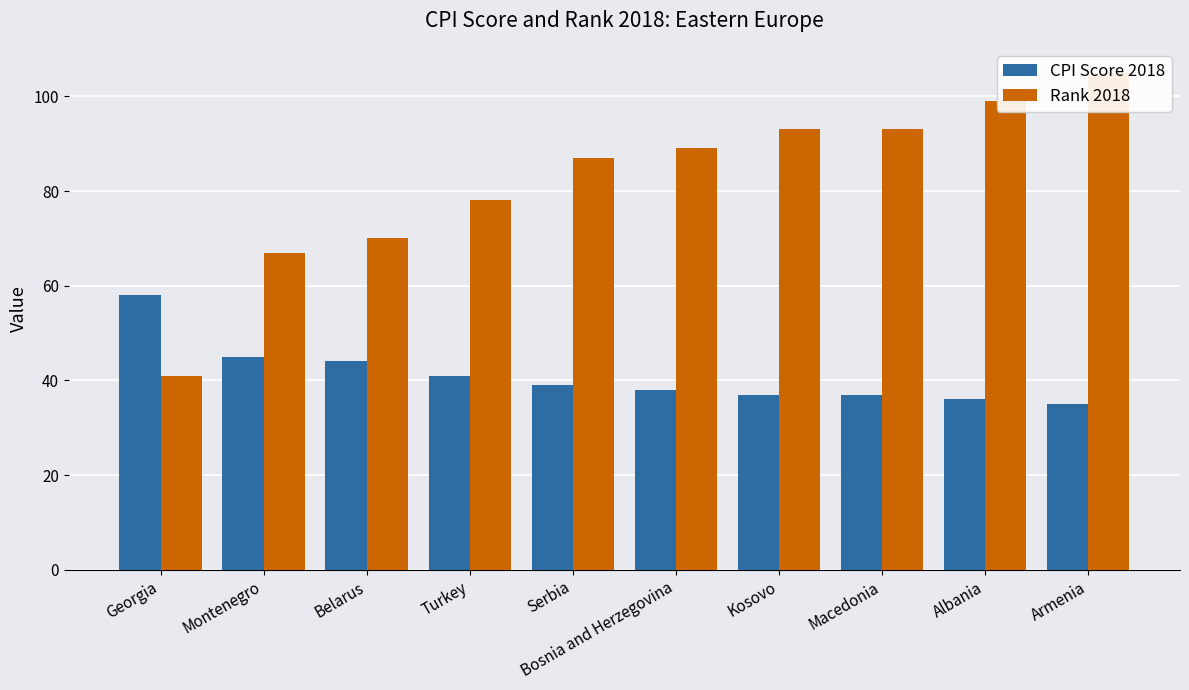

List the labels in order of CPI Score 2018 value, largest first.

Georgia, Montenegro, Belarus, Turkey, Serbia, Bosnia and Herzegovina, Kosovo, Macedonia, Albania, Armenia